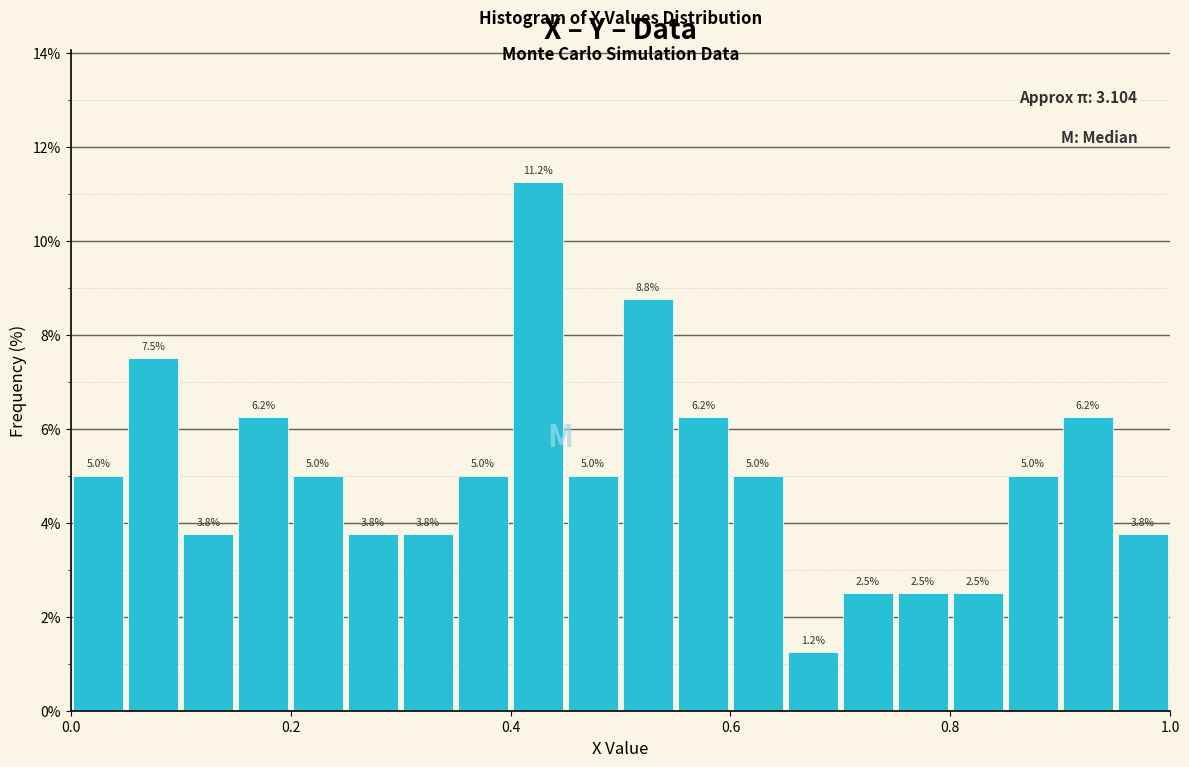

Around what value on the x-axis is the tallest bar? Give the approximate position of its centre, as read against the axis.

0.42